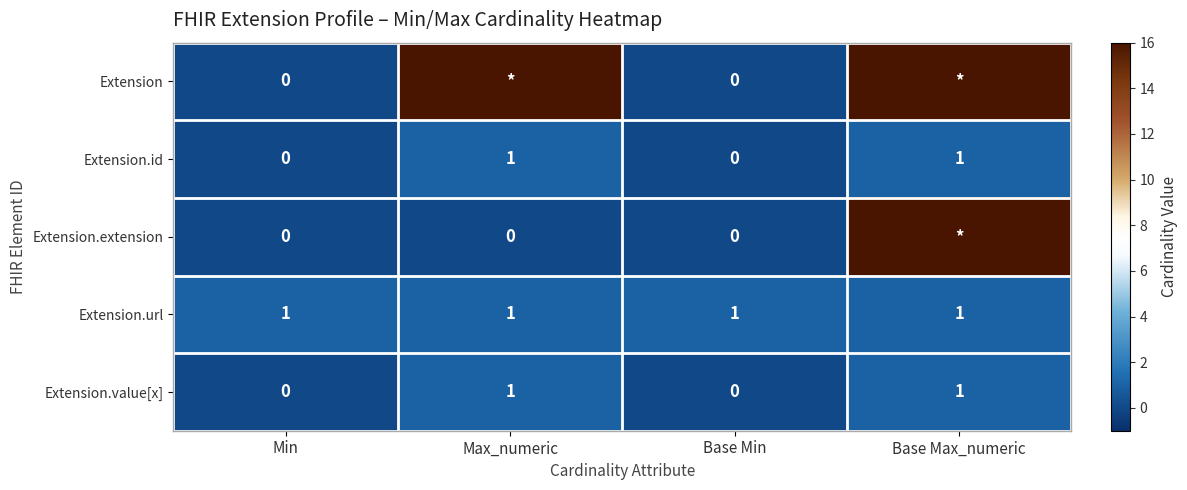

Is the value of Extension.url at Min greater than the value of Extension.id at Base Min?

Yes